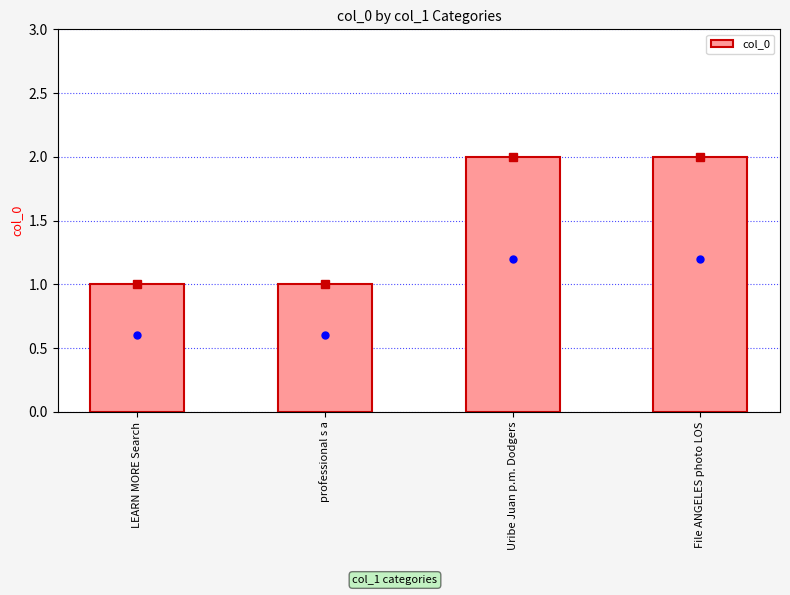

What is the maximum value shown in the chart?

2